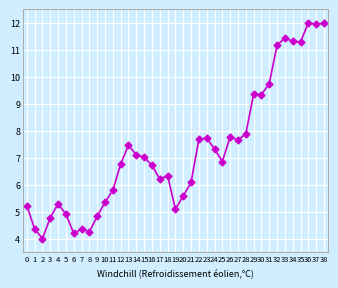

The chart shows a value of 11.1 at 24. True or false?

False